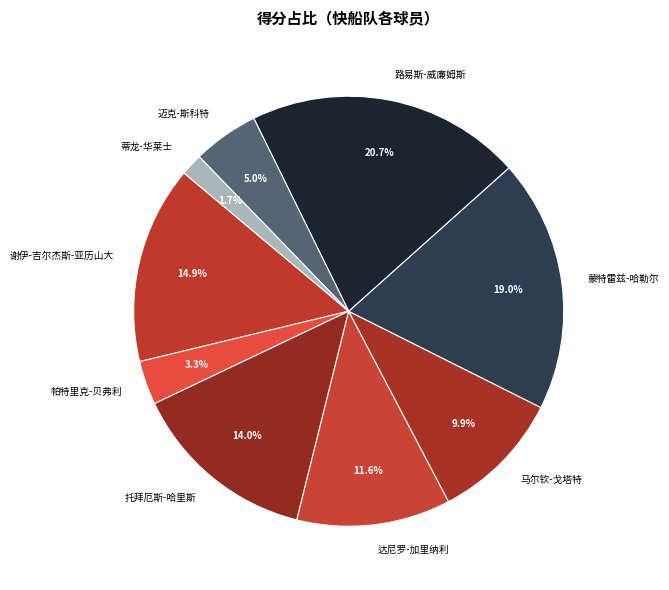

To the nearest percent, what is the difference between the 蒙特雷兹-哈勒尔 and 迈克-斯科特 slice percentages?

14%